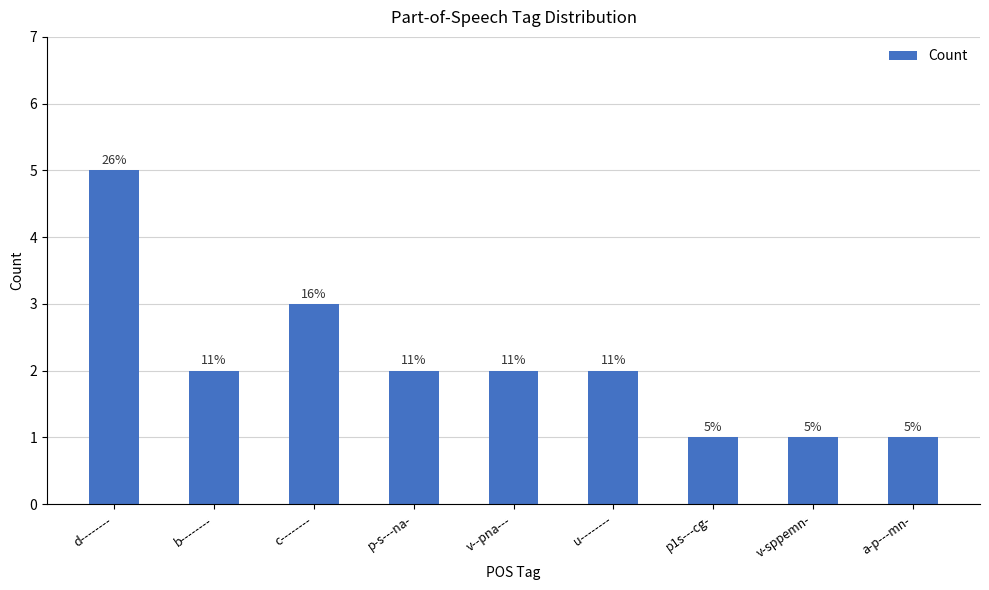

Are the bars horizontal?

No